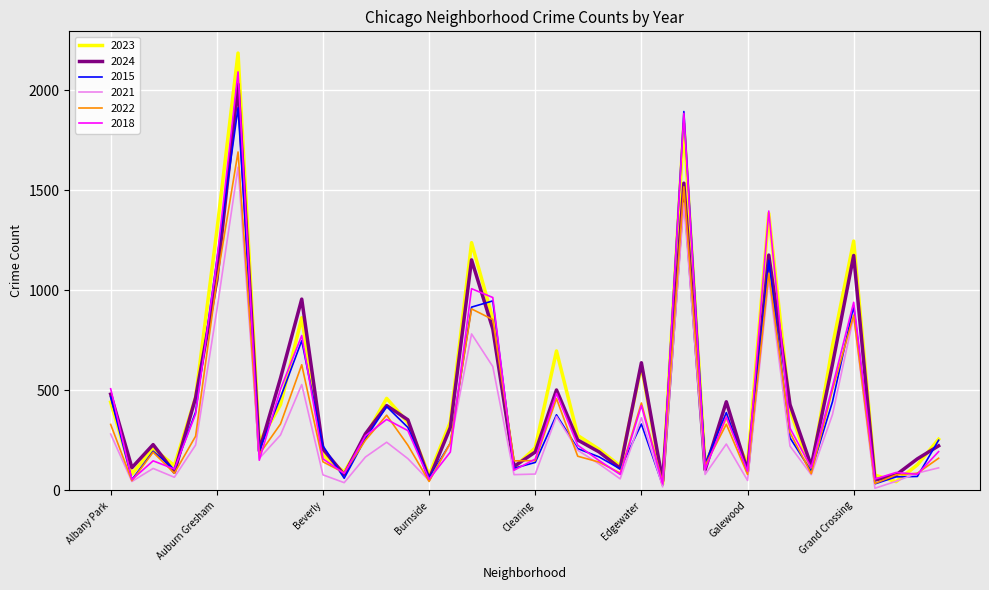

What is the greatest value displayed?

2185